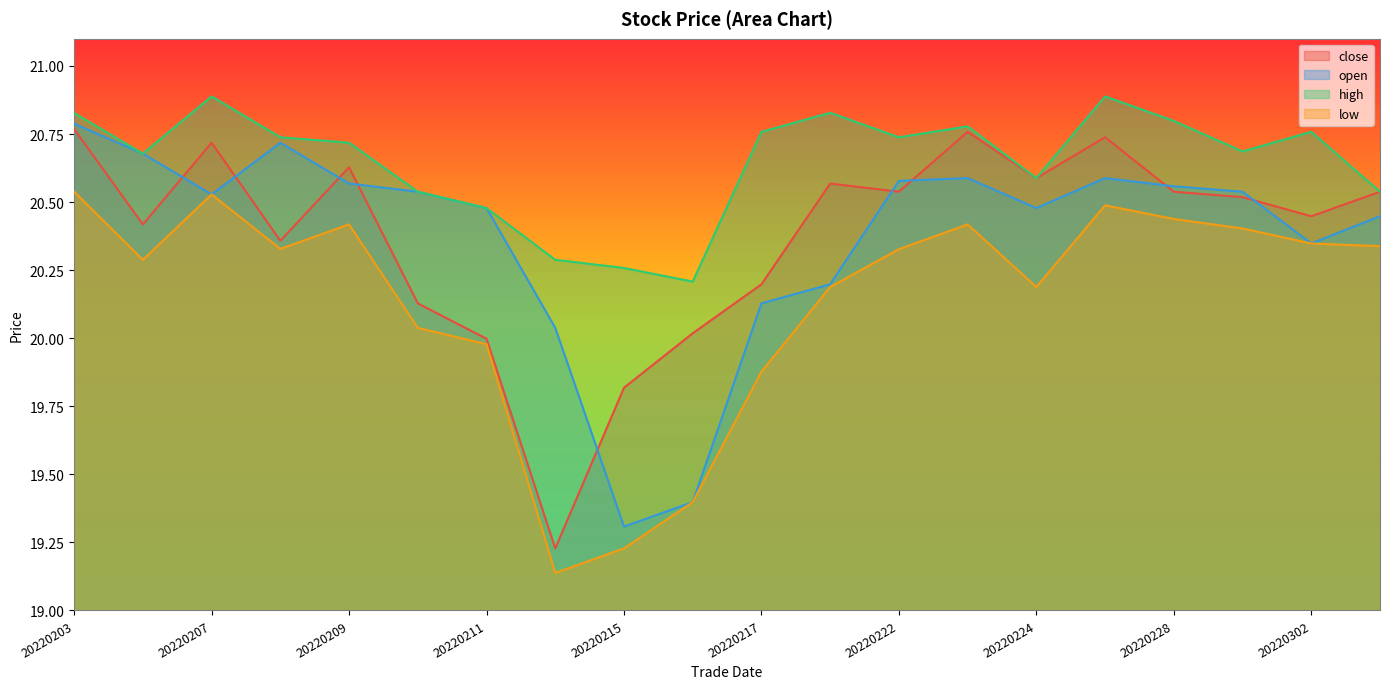

Rank the series by their maximum value, from highest to lowest.

high, open, close, low